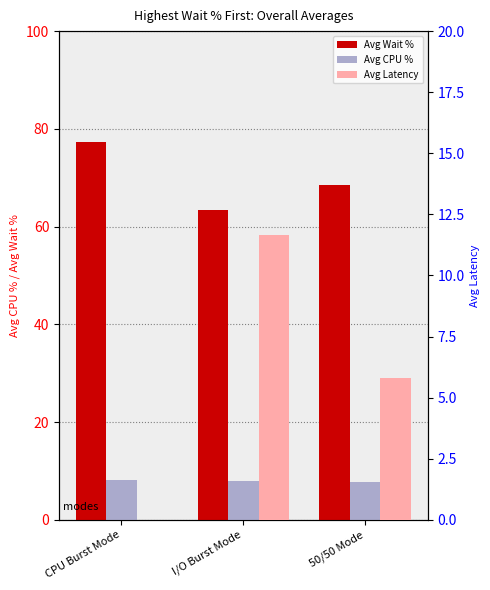

What is the sum of all Avg Wait % values?

209.2